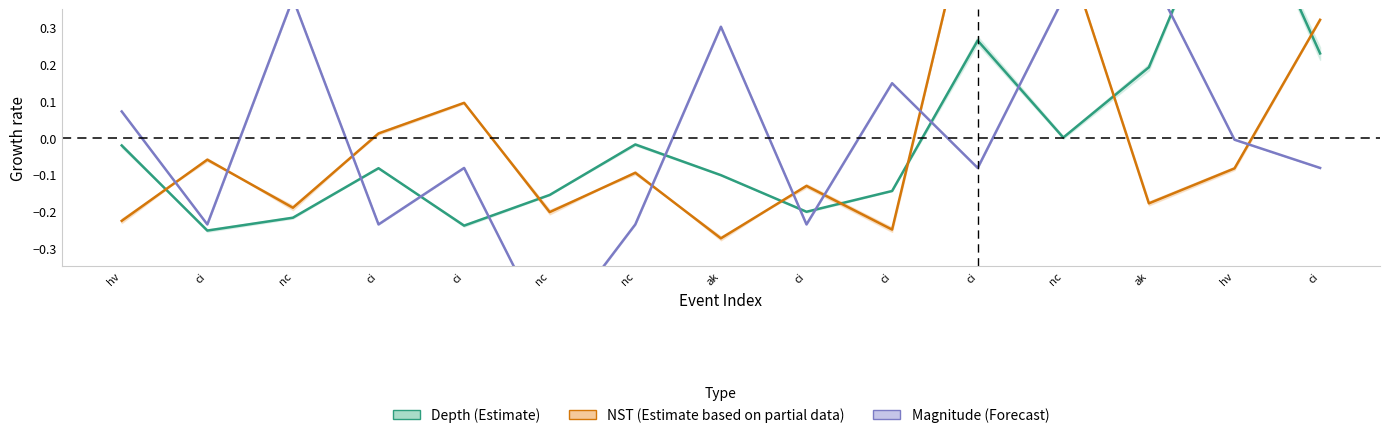

Rank the categories by Depth (Estimate) value from highest to lowest.

hv, ci, ci, ak, nc, nc, hv, ci, ak, ci, nc, ci, nc, ci, ci